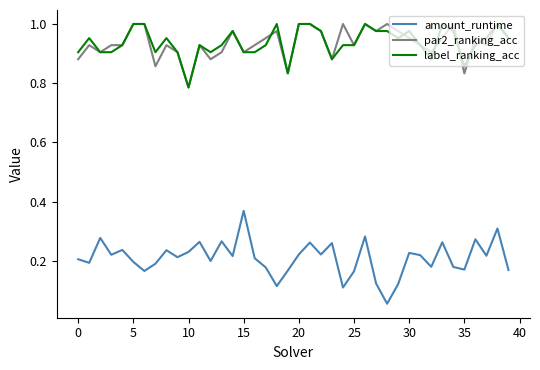

True or false: amount_runtime and label_ranking_acc cross at least once.

False